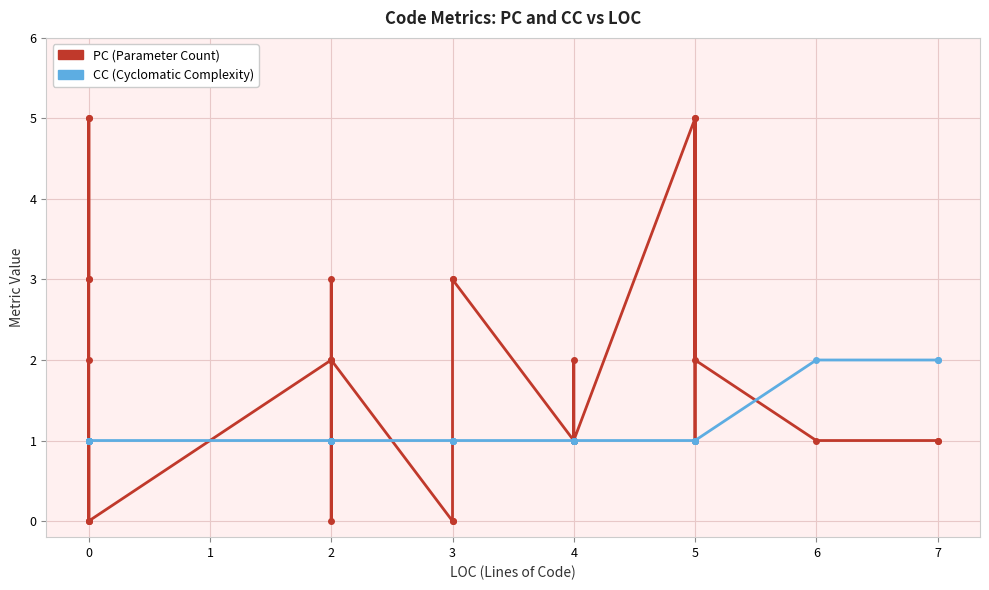

The value of CC at 5 is 1. True or false?

False